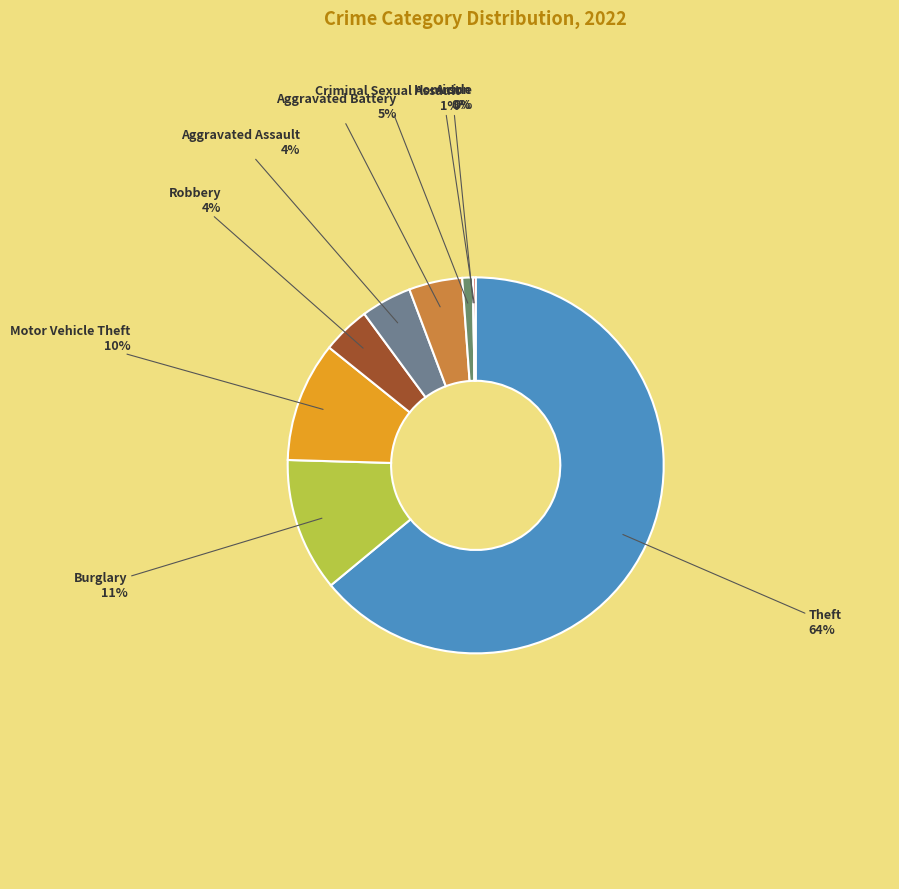

Is there any slice that represents more than half of the pie?

Yes